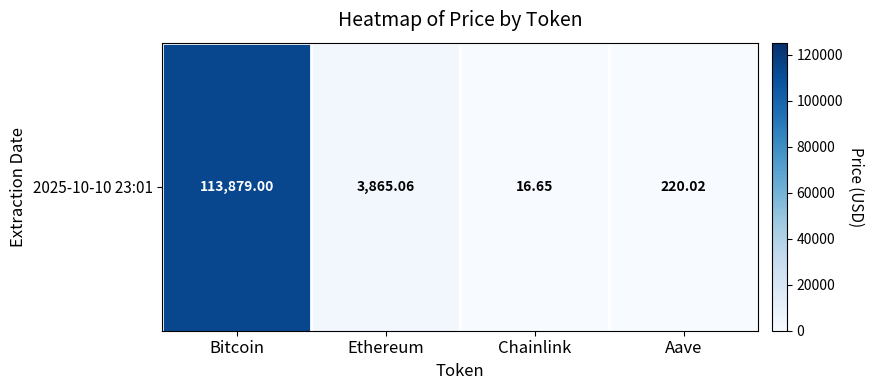

Rank the categories by value from lowest to highest.

Chainlink, Aave, Ethereum, Bitcoin